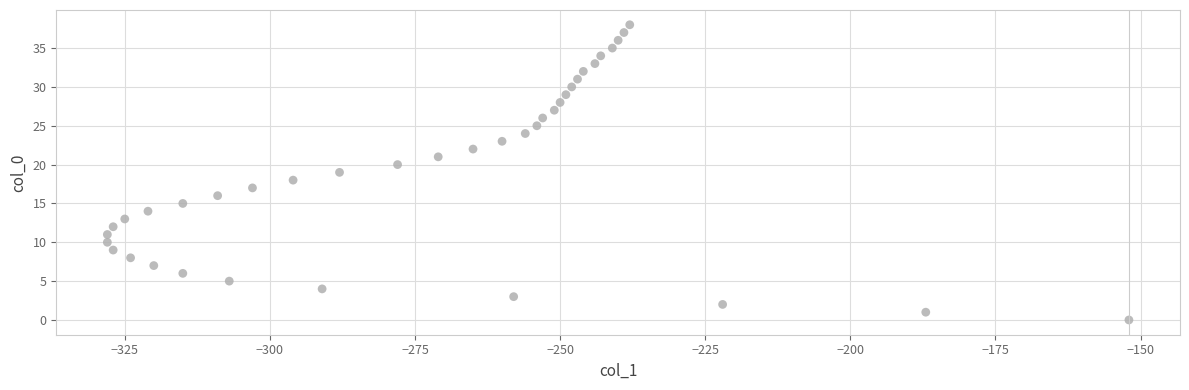

What is the range of Y values (max minus min)?

38